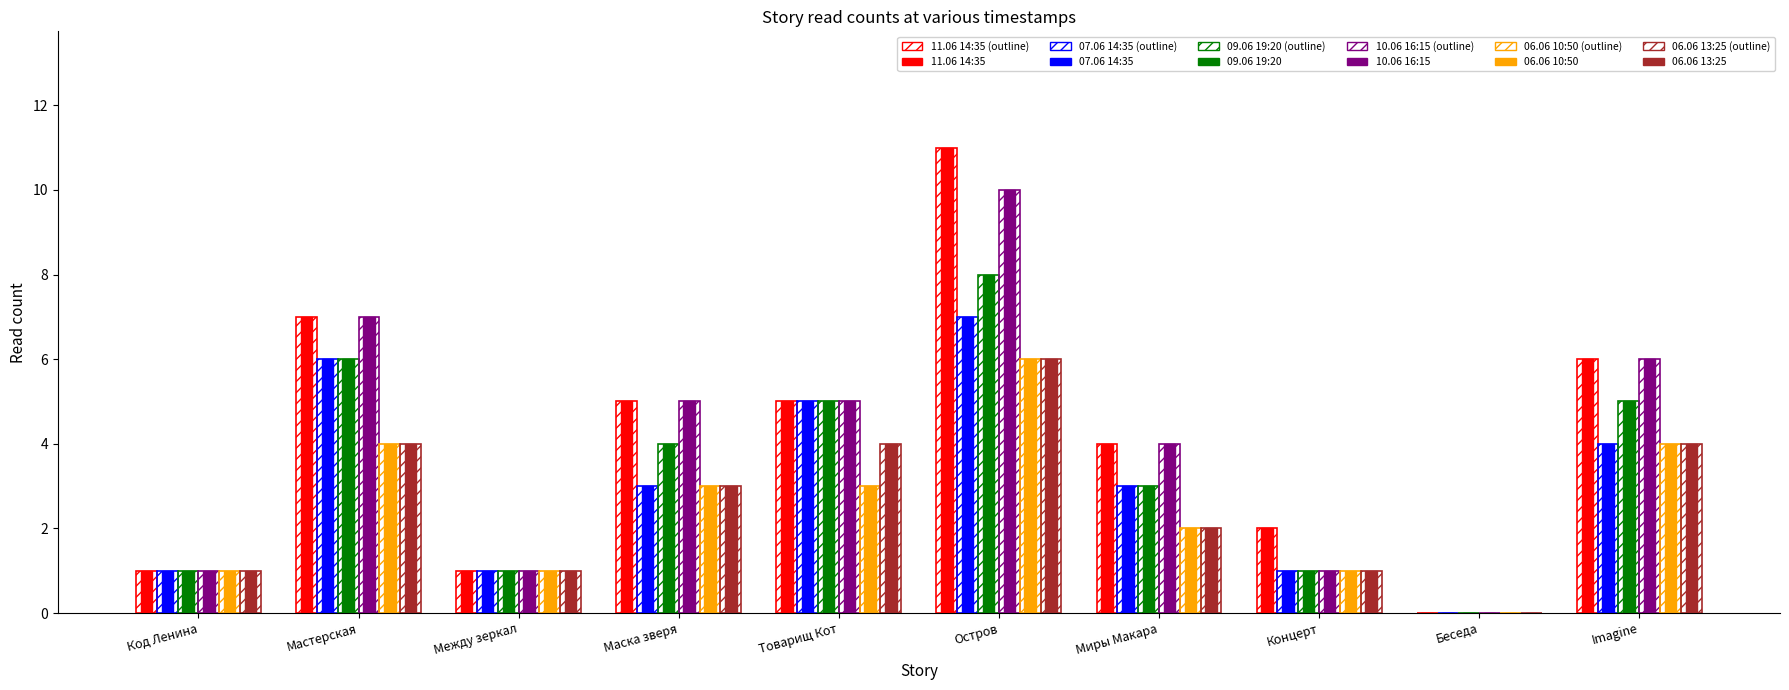

What position from the left is Между зеркал?

3